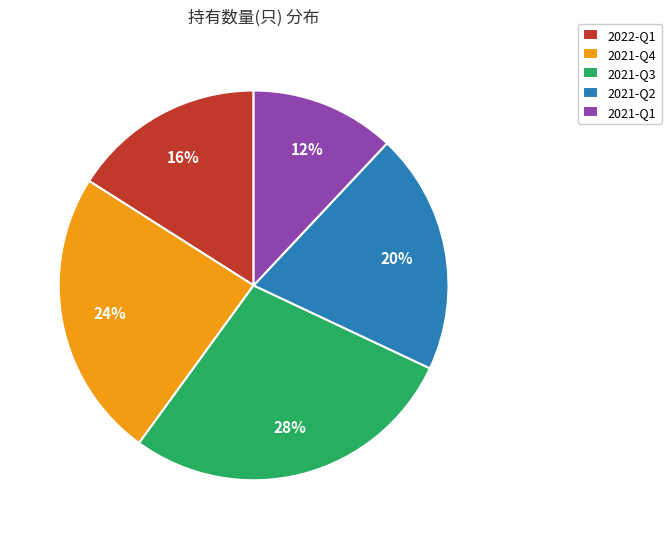

Is the sum of 2021-Q2 and 2021-Q4 greater than half?

No